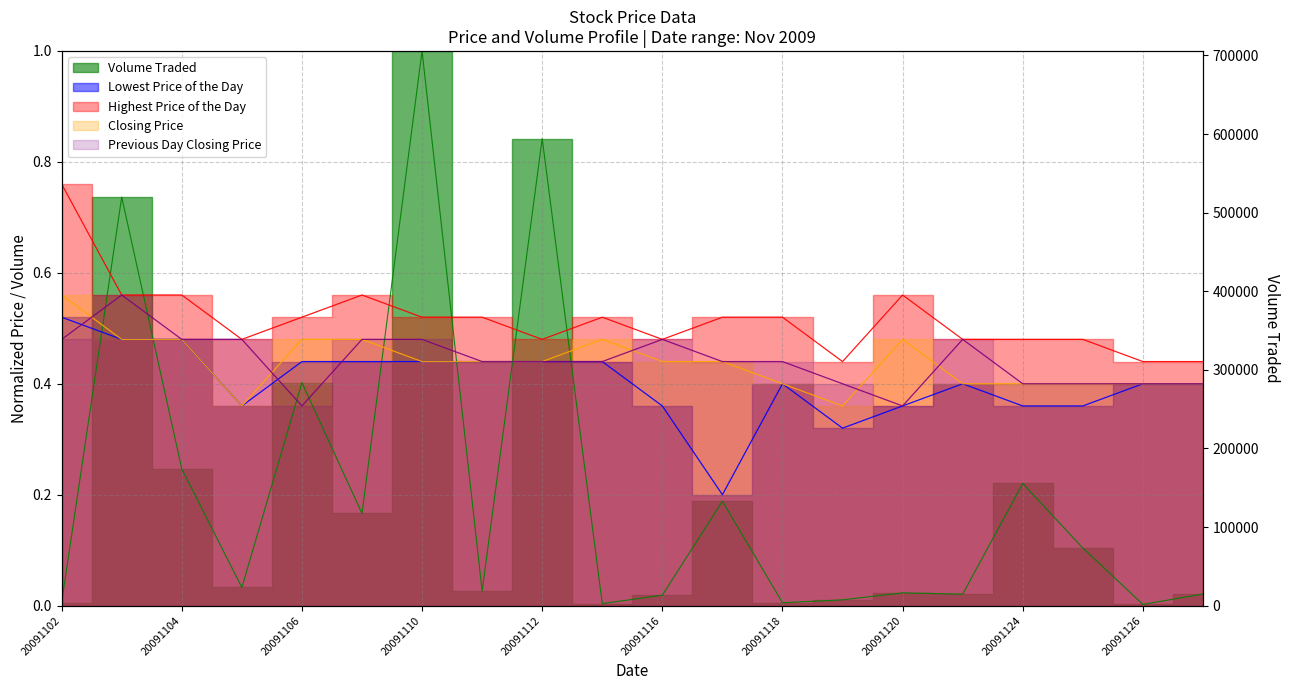

What is the sum of all Closing Price values?

8.8